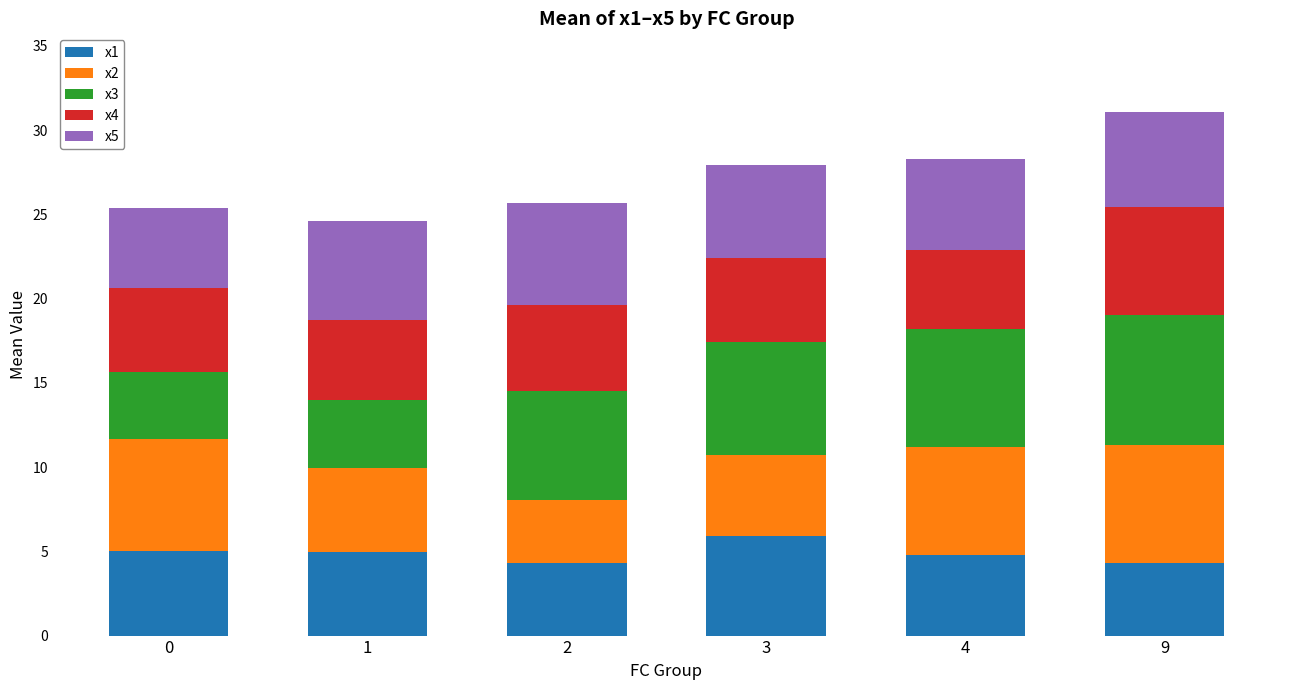

The x1 series shows 5.0 at 0. True or false?

True